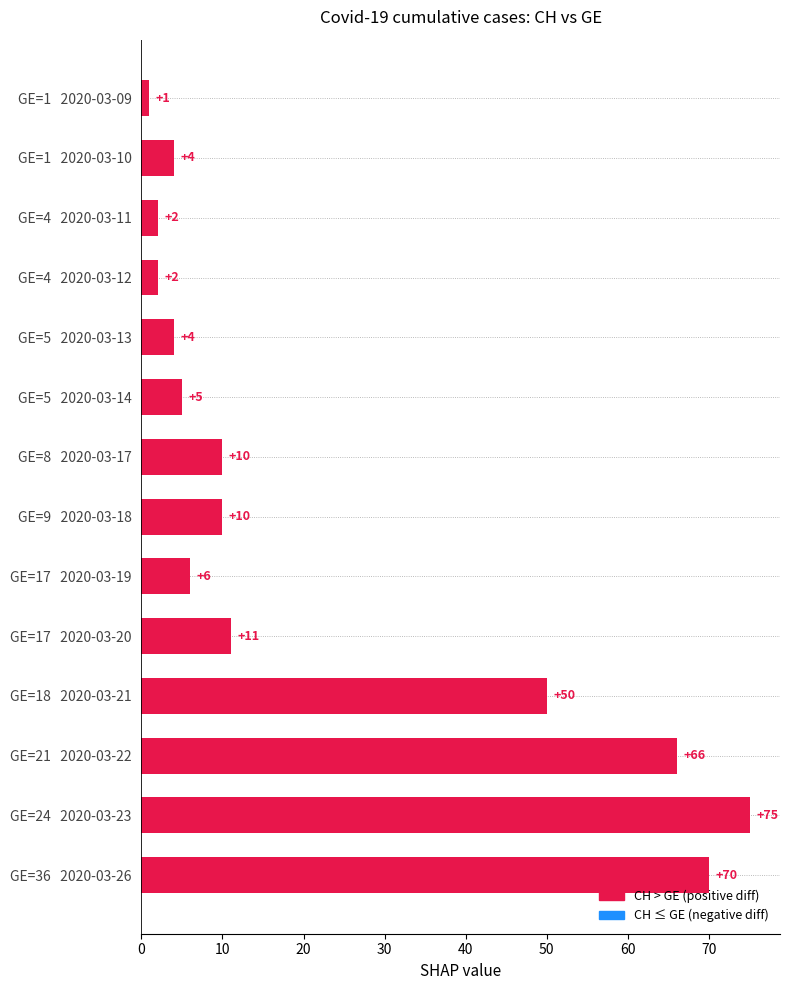

Reading bottom to top, extract all data points from this chart.

GE=36   2020-03-26=70	GE=24   2020-03-23=75	GE=21   2020-03-22=66	GE=18   2020-03-21=50	GE=17   2020-03-20=11	GE=17   2020-03-19=6	GE=9   2020-03-18=10	GE=8   2020-03-17=10	GE=5   2020-03-14=5	GE=5   2020-03-13=4	GE=4   2020-03-12=2	GE=4   2020-03-11=2	GE=1   2020-03-10=4	GE=1   2020-03-09=1